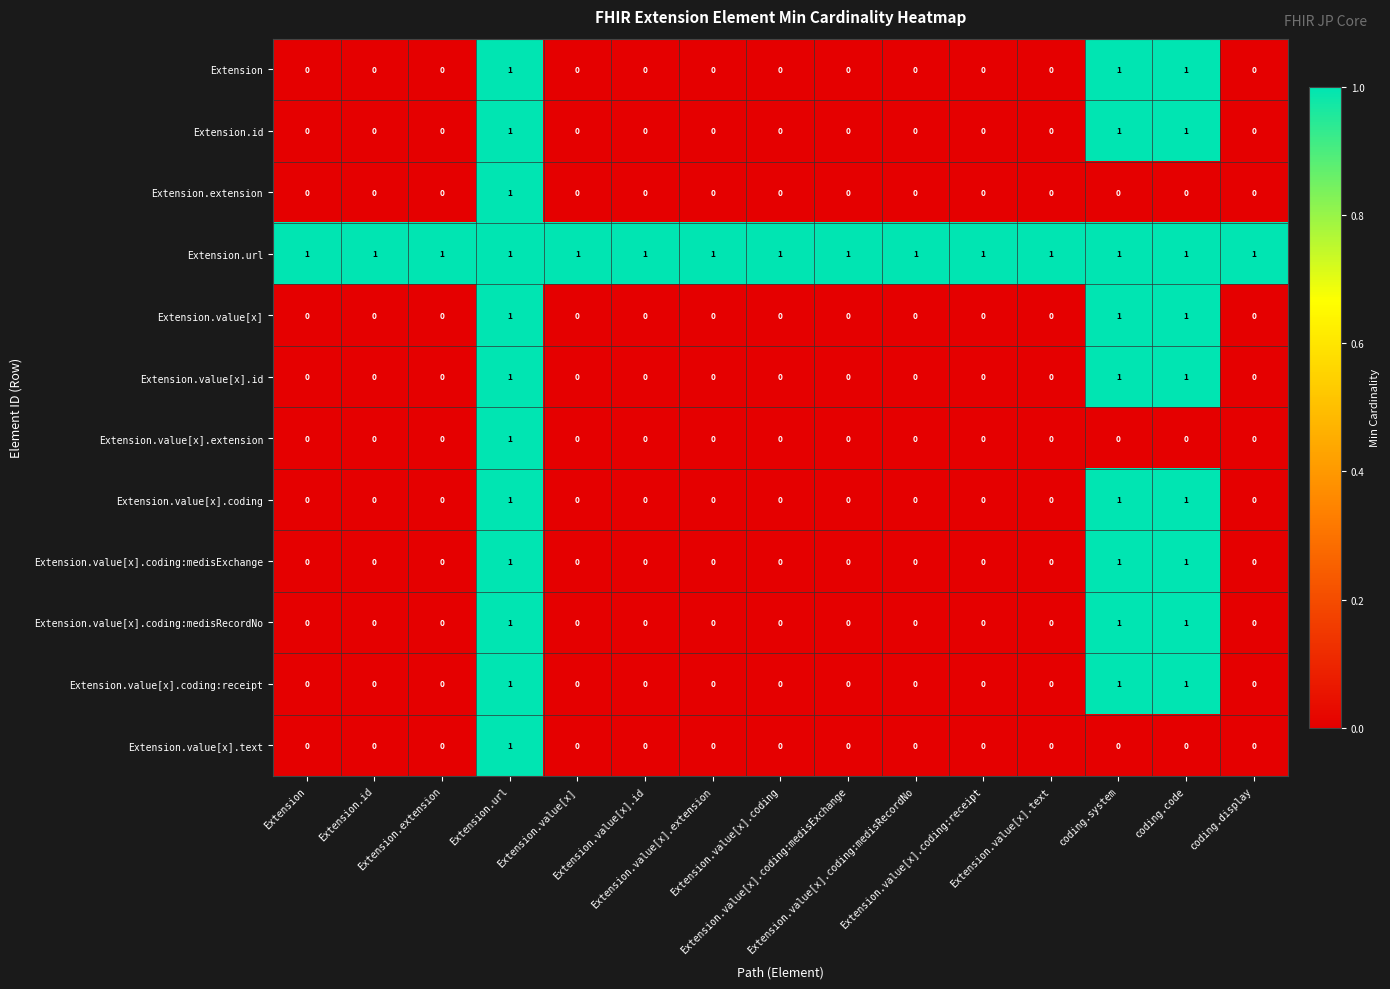

At how many categories does at least one series exceed 0?

15